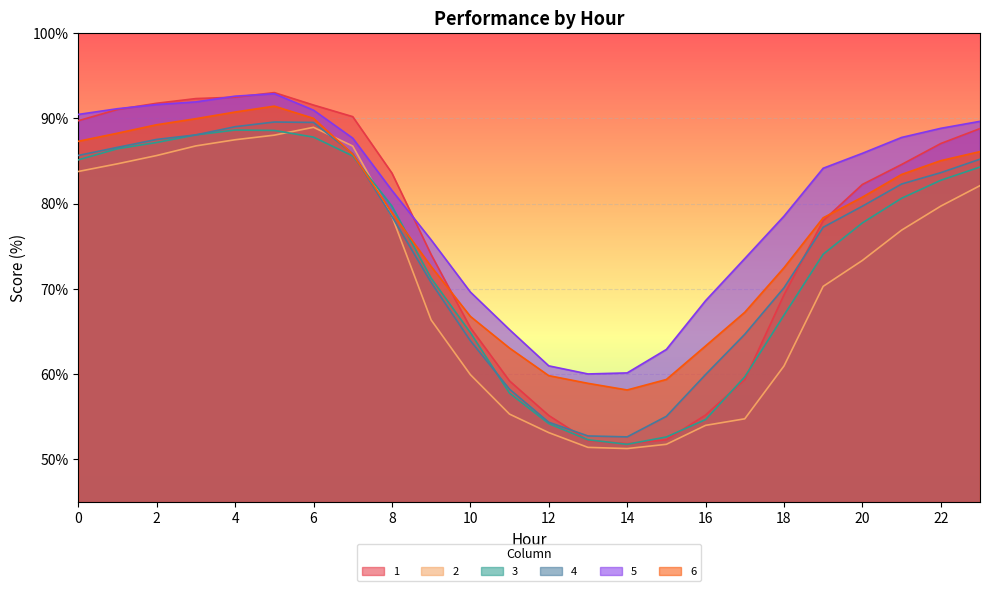

What is the difference between the 6 values at 5 and 4?

0.7